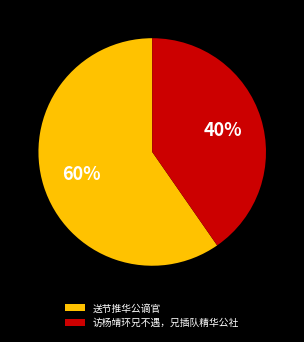

Rank the categories by value from highest to lowest.

送节推华公谪官, 访杨靖环兄不遇，兄插队精华公社